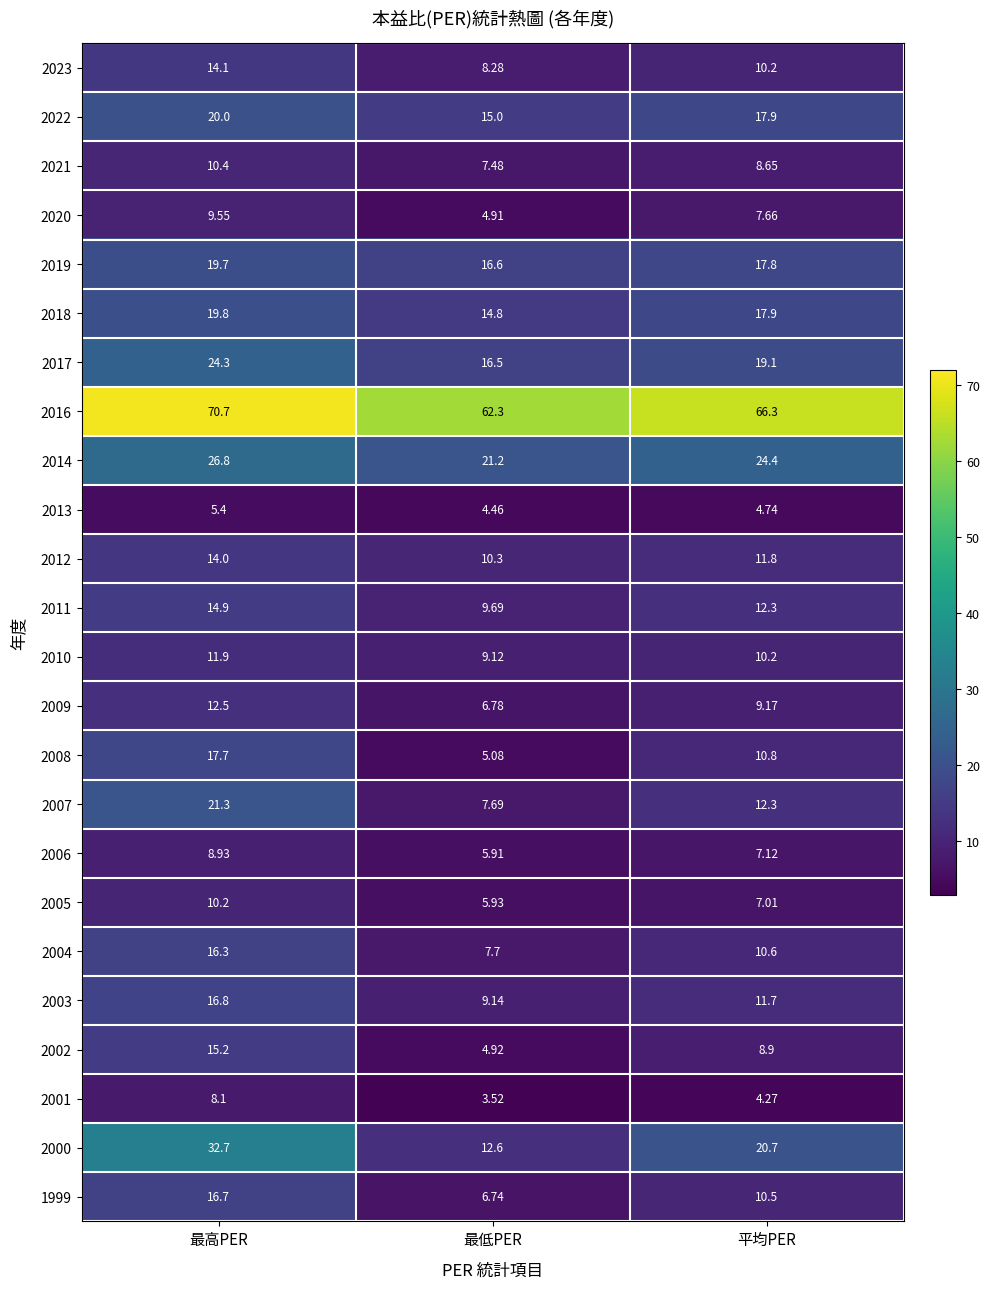

List the labels in order of 2007 value, smallest first.

最低PER, 平均PER, 最高PER